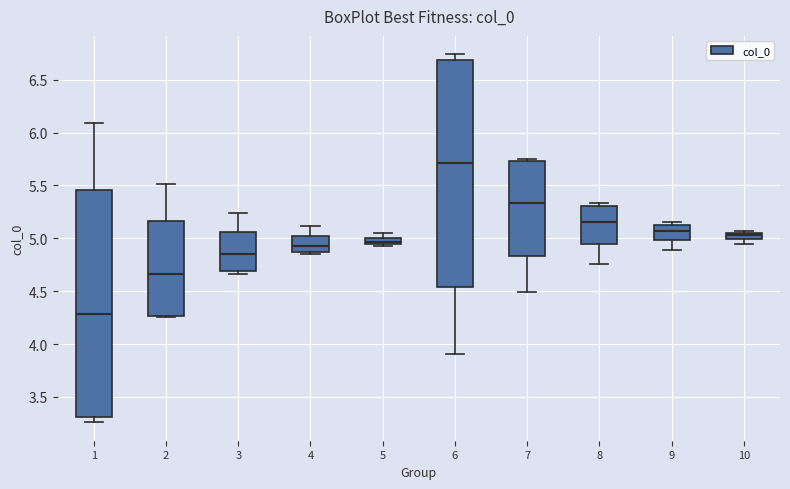

Where does the upper whisker of the box at x = 5 end on the y-axis? The values are not printed on the chart, so give them approximately, as read against the axis.

5.05